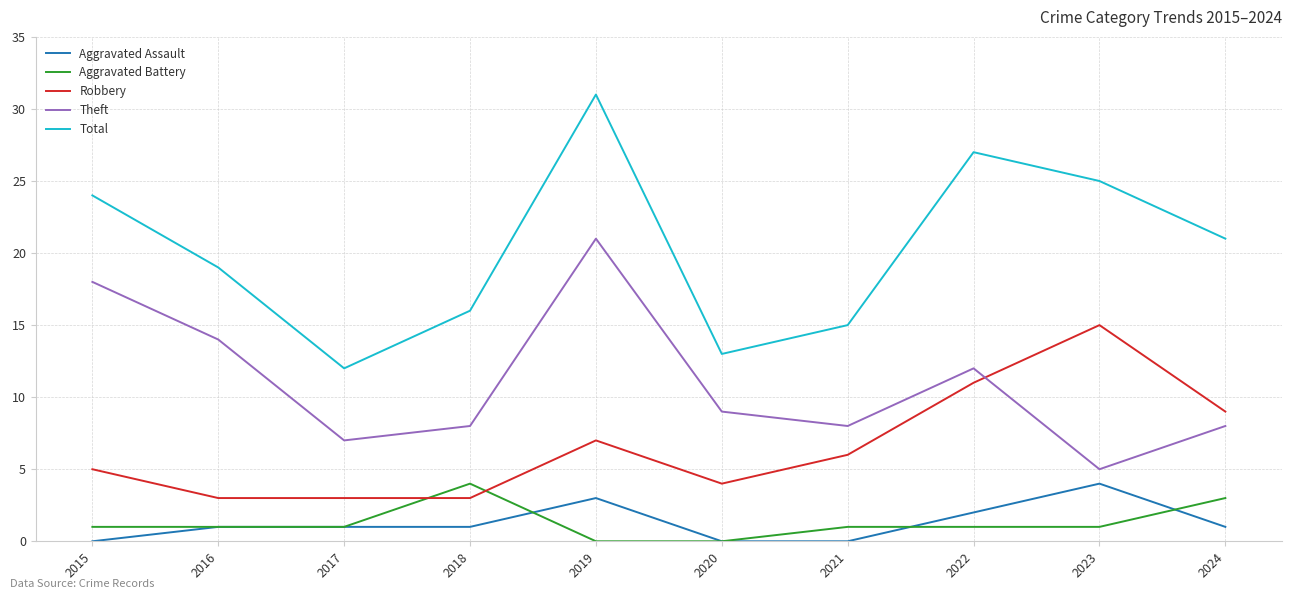

Reading right to left, list all the values displayed in this chart.

Aggravated Assault: 2024=1	2023=4	2022=2	2021=0	2020=0	2019=3	2018=1	2017=1	2016=1	2015=0
Aggravated Battery: 2024=3	2023=1	2022=1	2021=1	2020=0	2019=0	2018=4	2017=1	2016=1	2015=1
Robbery: 2024=9	2023=15	2022=11	2021=6	2020=4	2019=7	2018=3	2017=3	2016=3	2015=5
Theft: 2024=8	2023=5	2022=12	2021=8	2020=9	2019=21	2018=8	2017=7	2016=14	2015=18
Total: 2024=21	2023=25	2022=27	2021=15	2020=13	2019=31	2018=16	2017=12	2016=19	2015=24